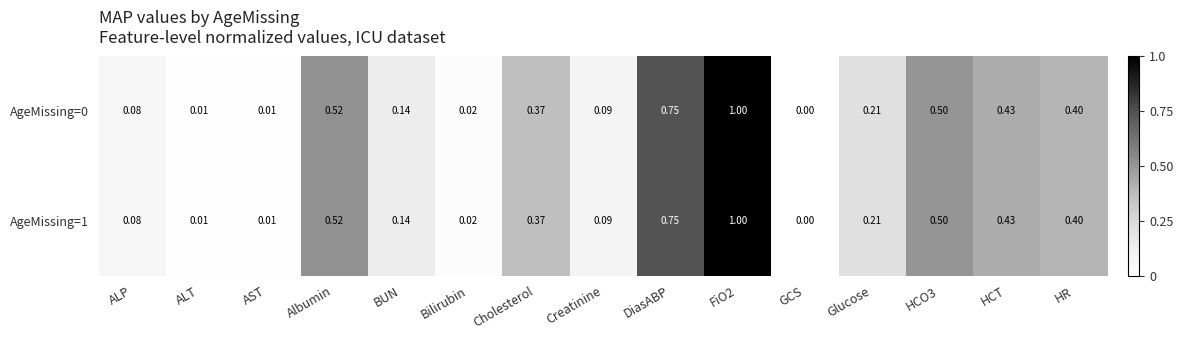

Count the number of data series in this chart.

2